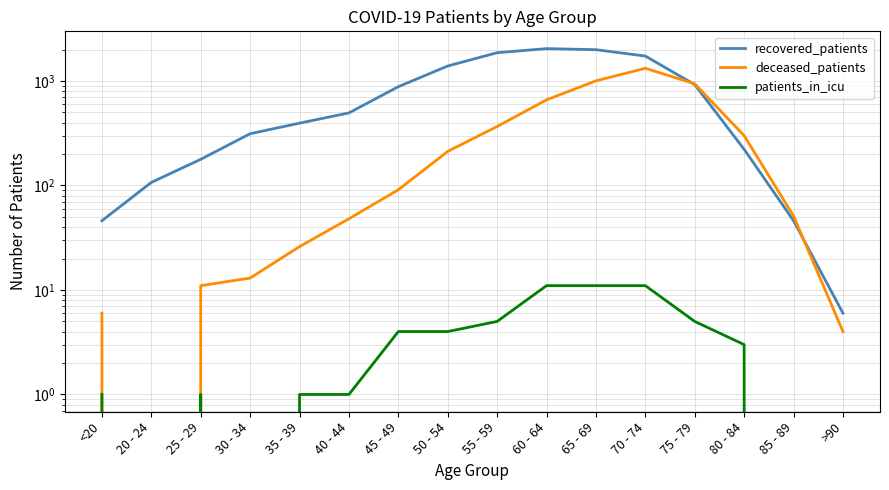

The deceased_patients series shows 48 at 40 - 44. True or false?

True